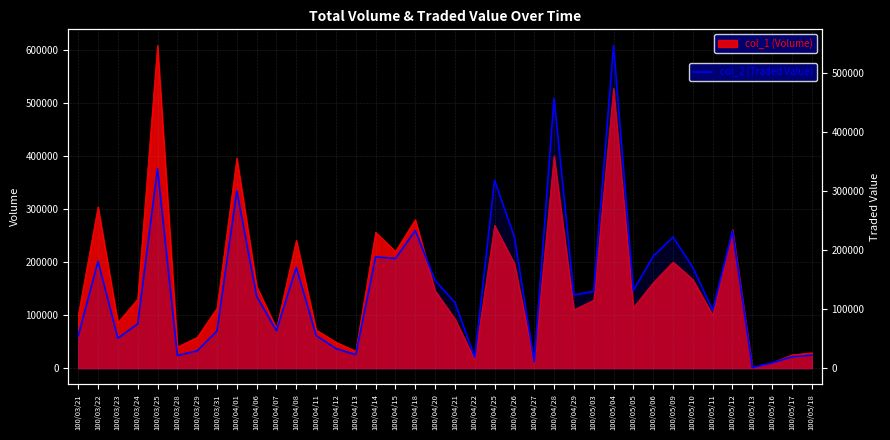

Between 100/03/29 and 100/05/09, which is larger?

100/05/09